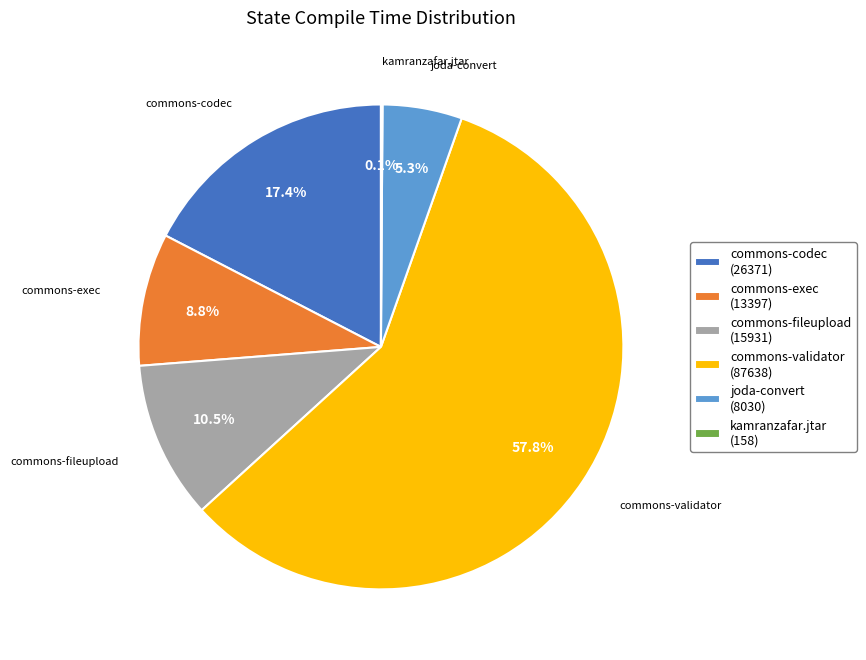

To the nearest percent, what portion does commons-validator represent?

58%